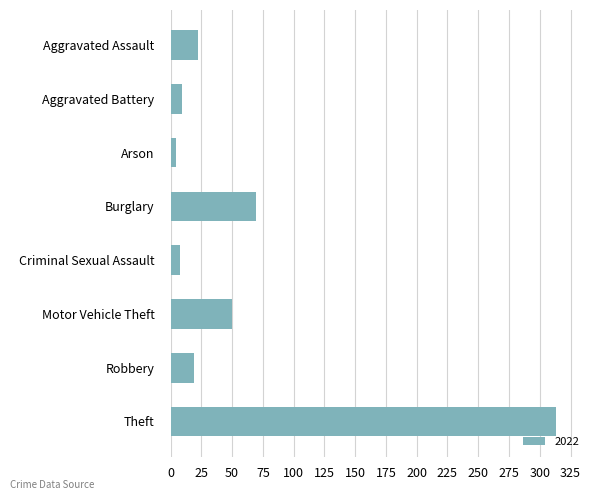

Where is the data nearest to the value 158?

Burglary